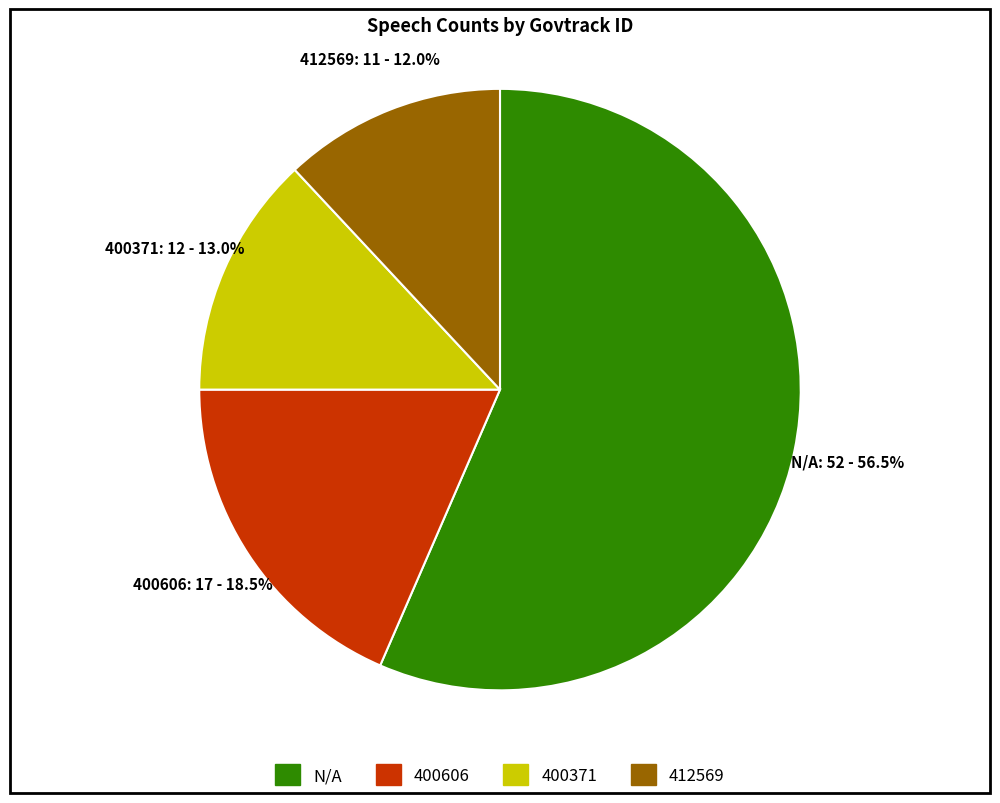

Is it true that 400371 is 3% of the pie?

False